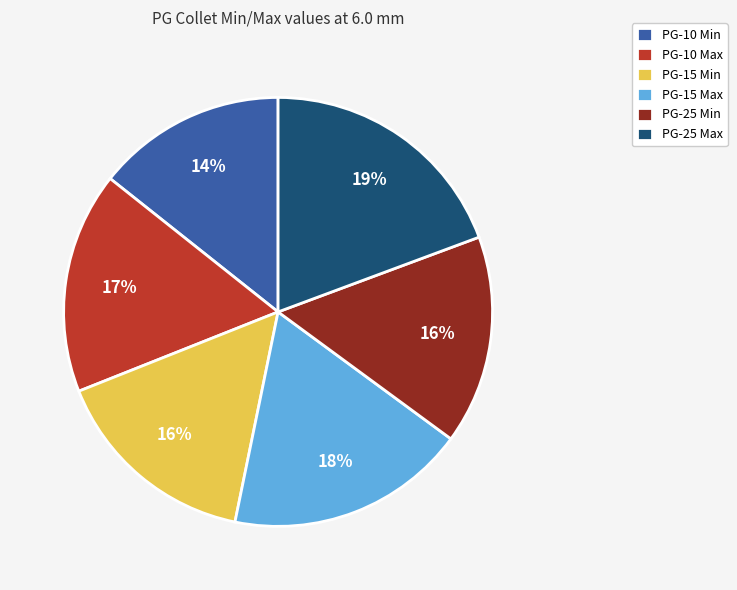

To the nearest percent, what portion does PG-10 Min represent?

14%